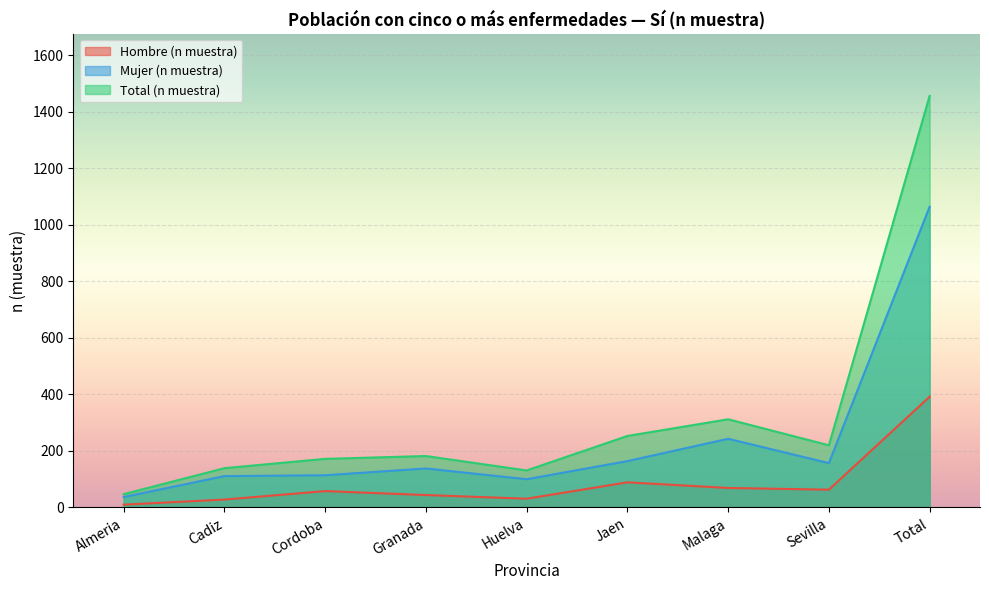

What is the sum of all Hombre (n muestra) values?

784